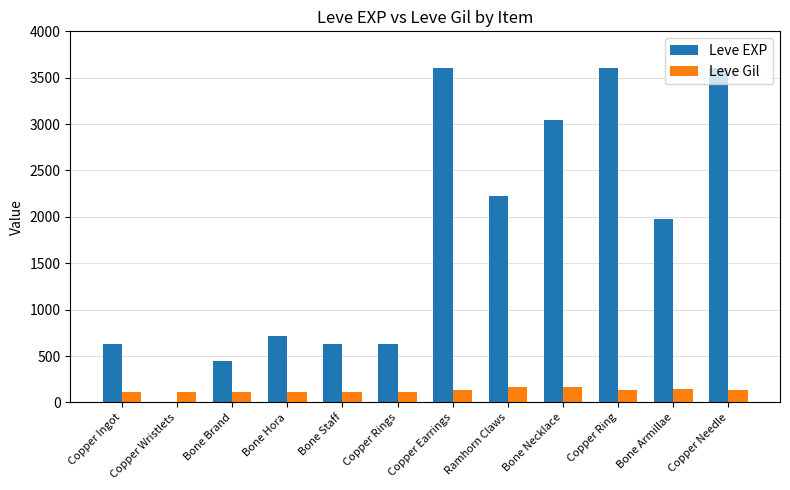

Between Copper Ring and Bone Armillae, which series saw the biggest shift?

Leve EXP